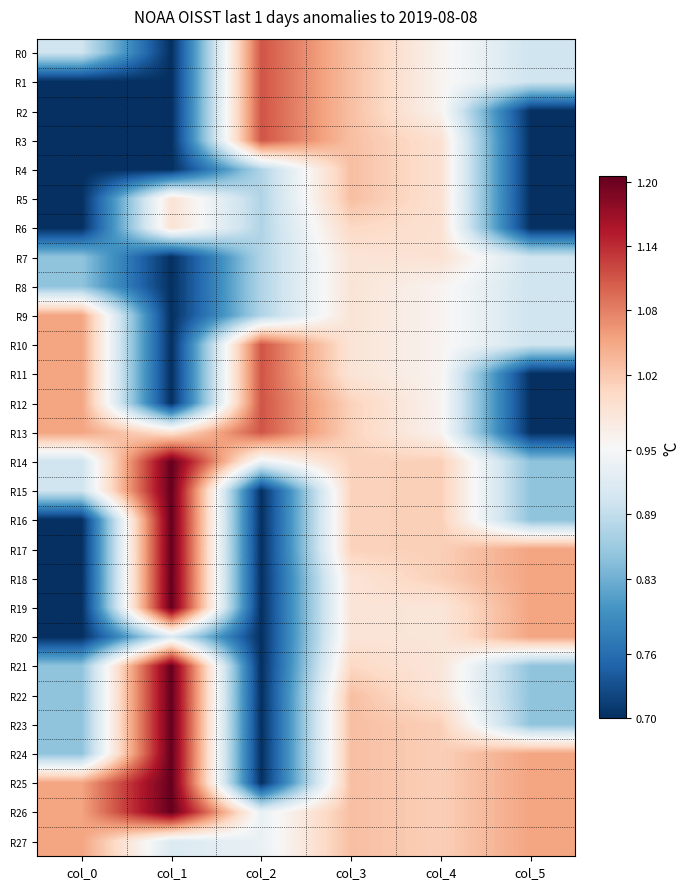

Which has a higher value, col_3 or col_0?

col_3